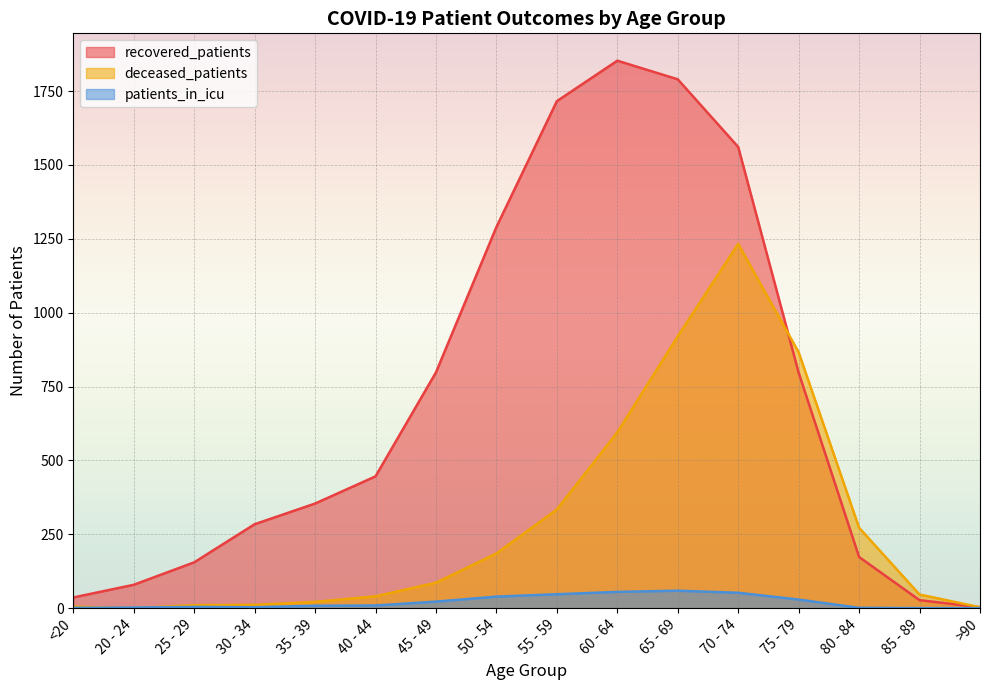

What is the label of the 14th point from the right?

25 - 29